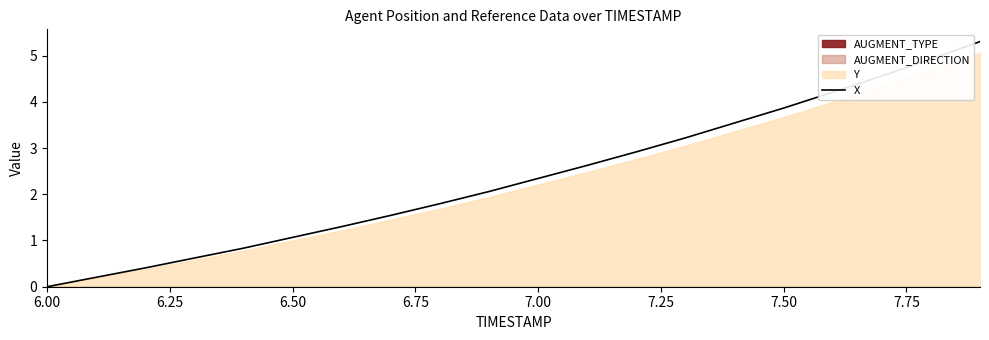

The X series shows 2.3 at 7.00. True or false?

True